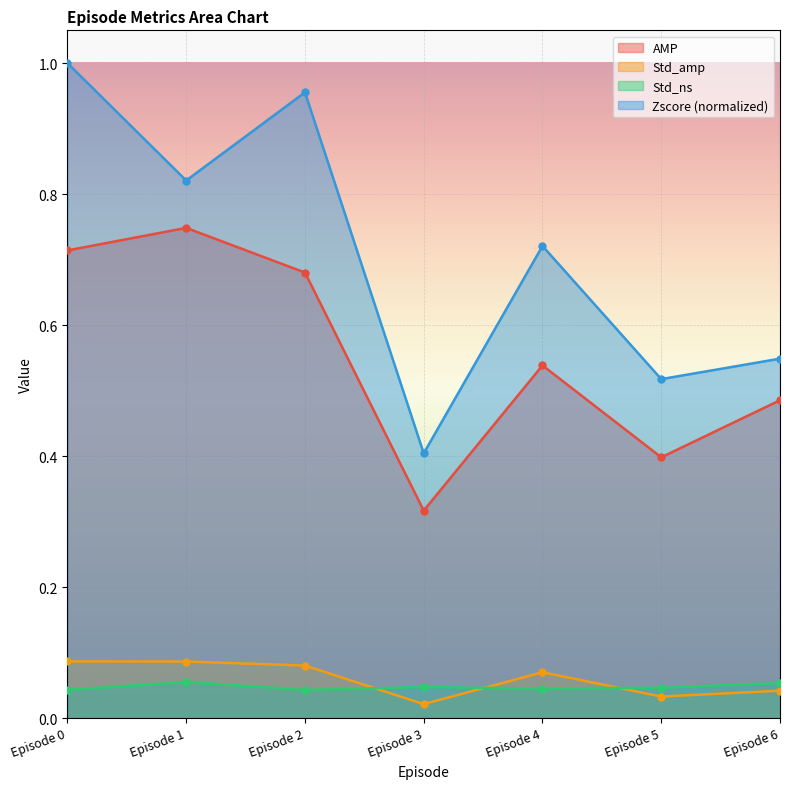

What is the difference between the maximum and second lowest values in the Zscore series?

0.5